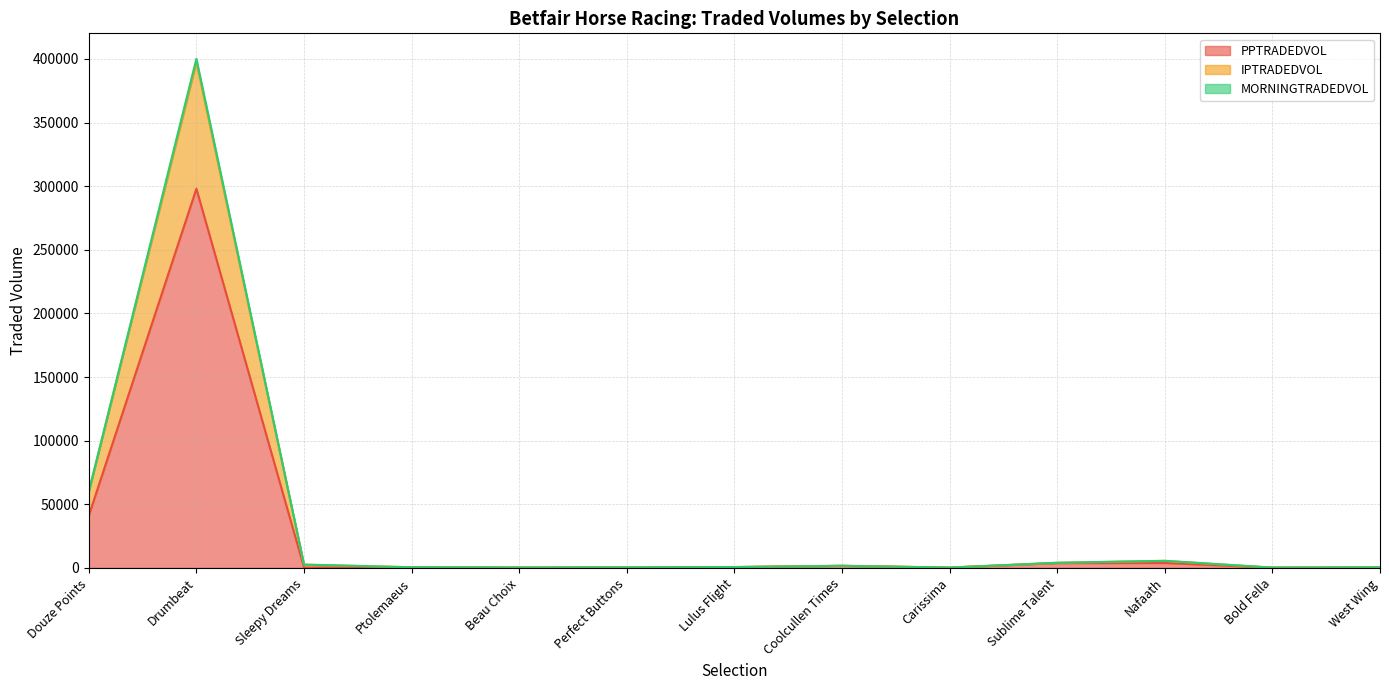

How many lines are shown in the chart?

3